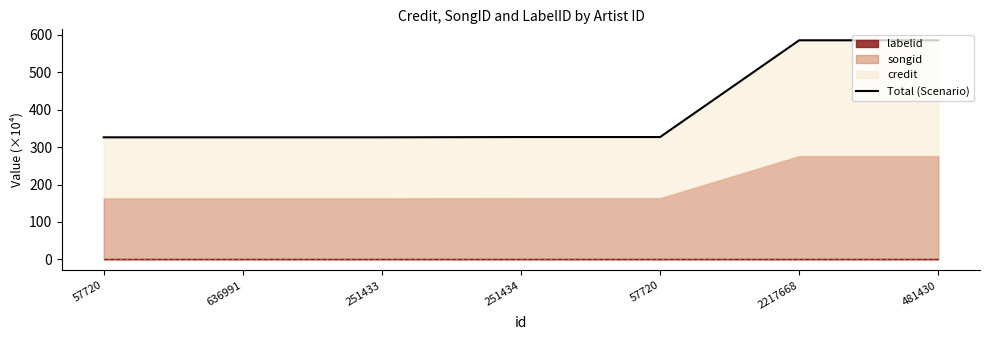

List the labels in order of value, largest first.

2217668, 481430, 251434, 57720, 57720, 636991, 251433